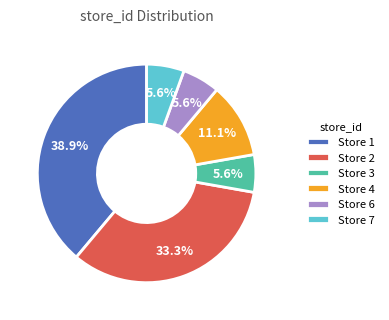

Do Store 7 and Store 1 together represent more than half of the pie?

No